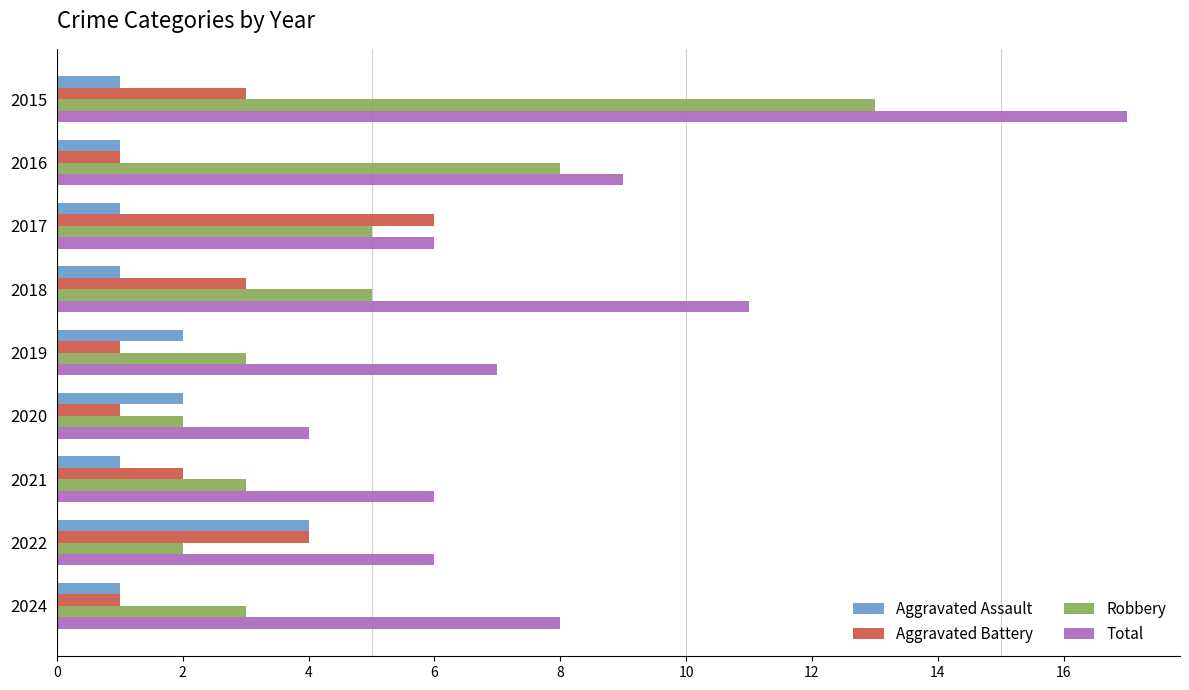

Which series has the largest range (max minus min)?

Total